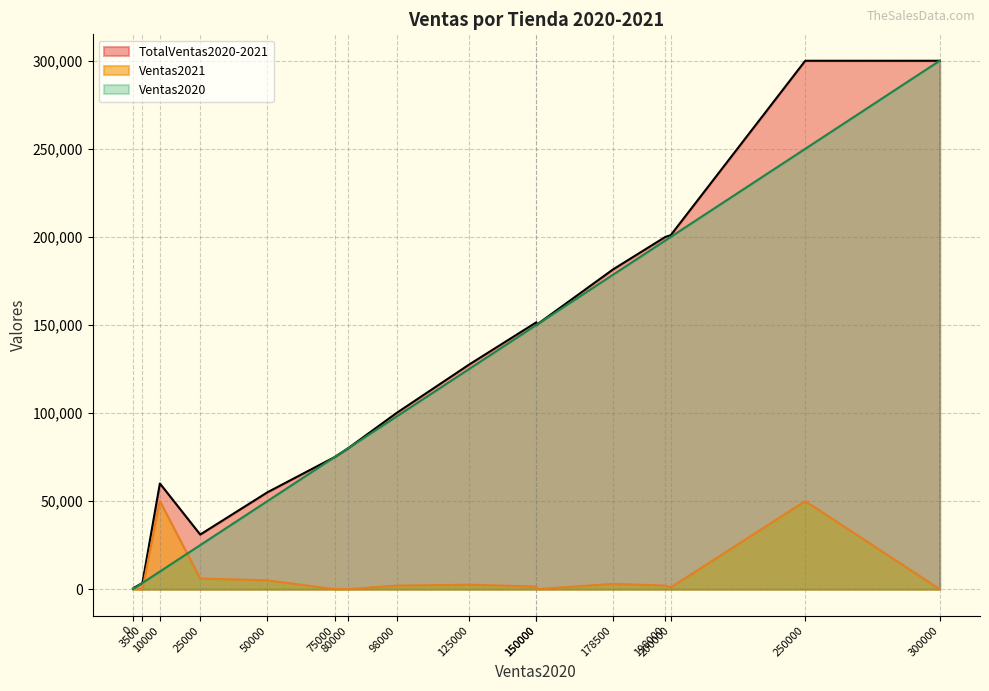

True or false: TotalVentas2020-2021 and Ventas2020 cross at least once.

False